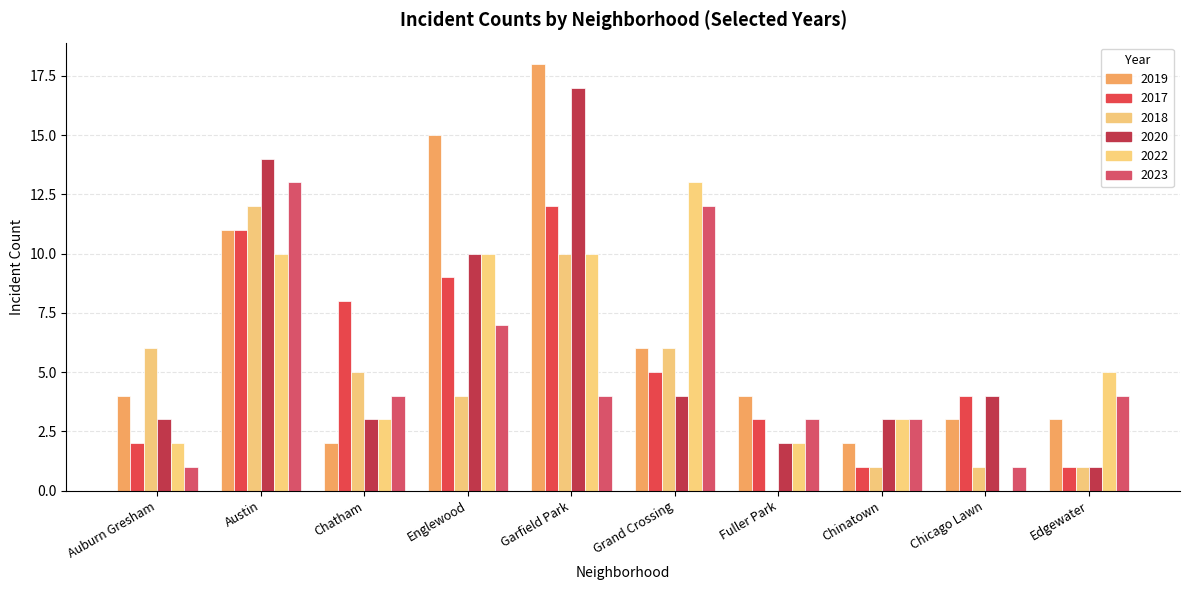

What is the spread (max minus min) of values at Grand Crossing?

9